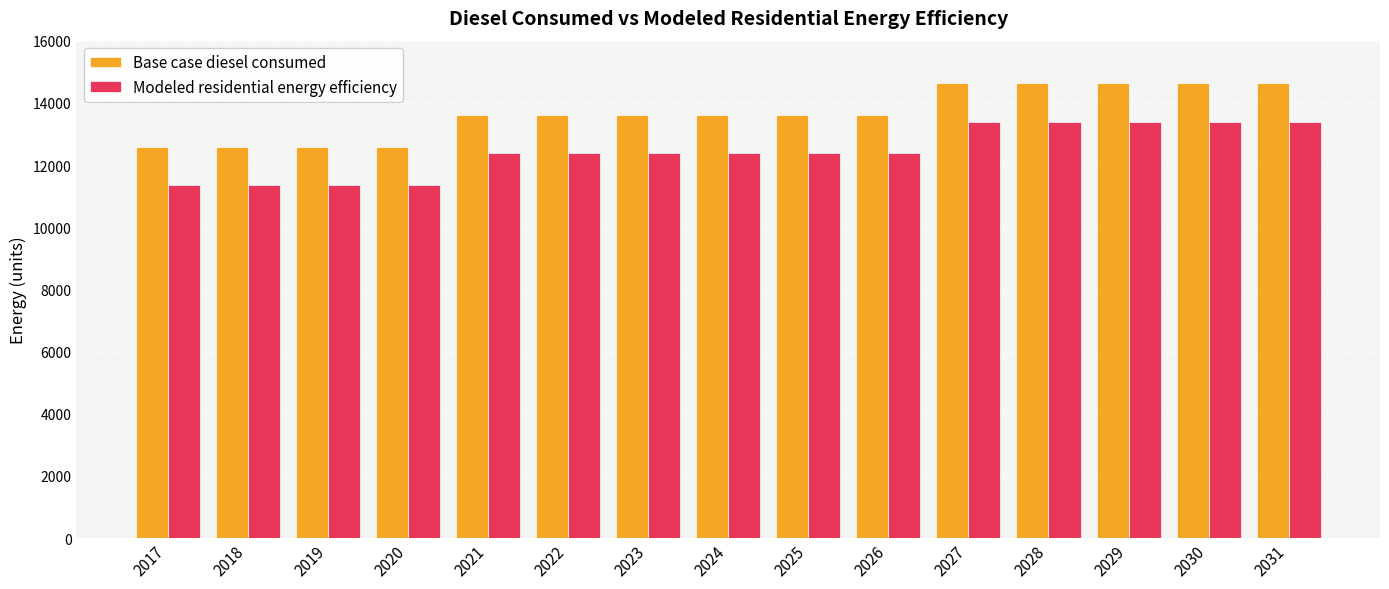

Is it true that Base case diesel consumed equals 7455.6 at 2024?

False